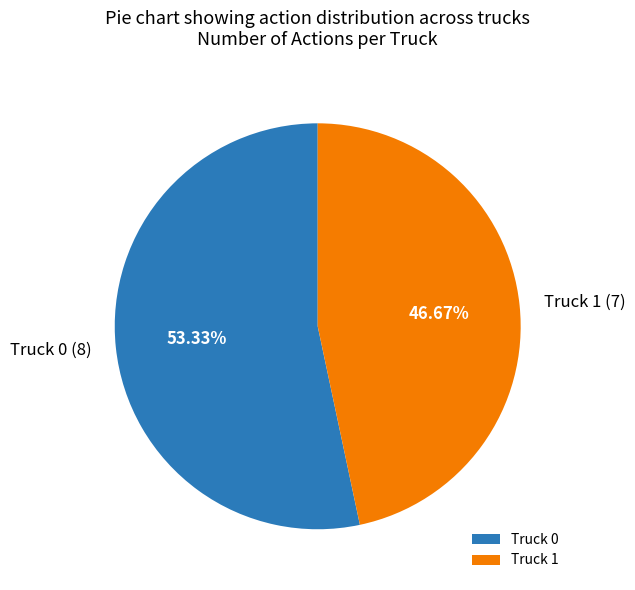

What is the smallest slice in the pie chart?

Truck 1